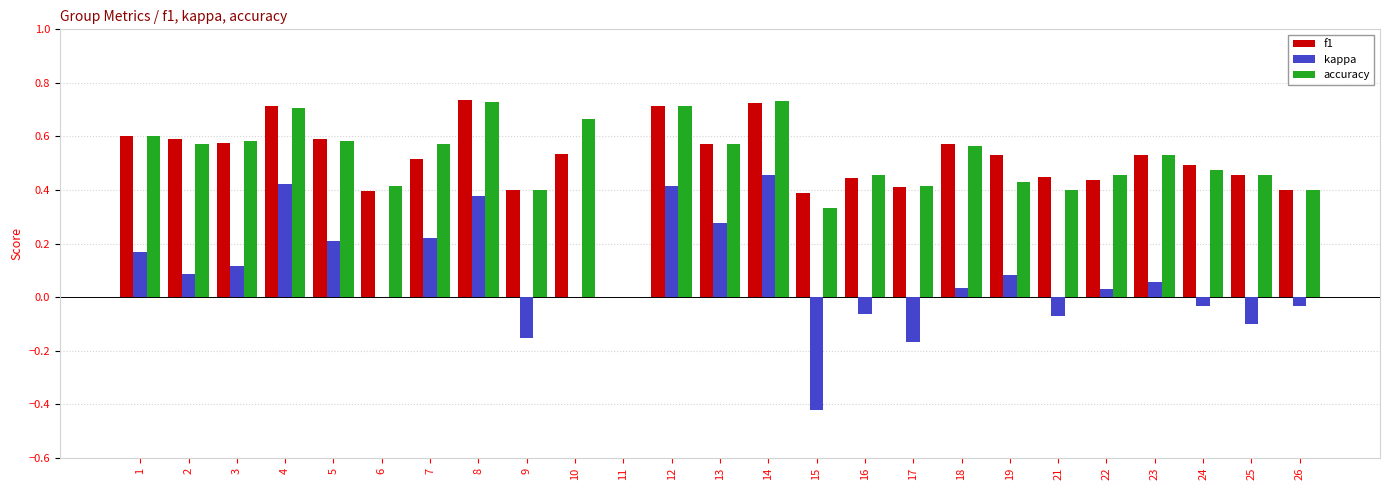

Is the value of f1 at 14 greater than the value of kappa at 7?

Yes